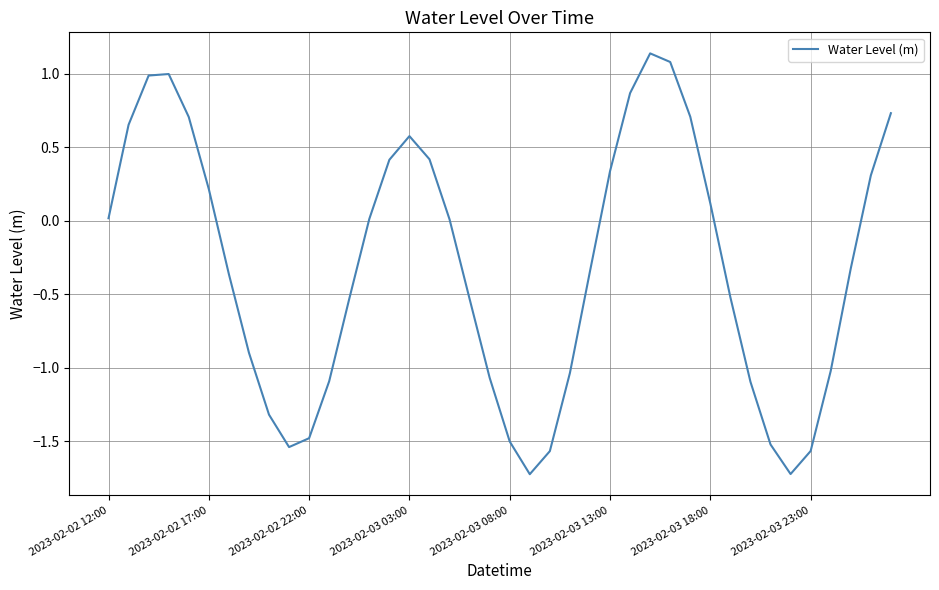

What is the difference between the maximum and minimum values?

2.9